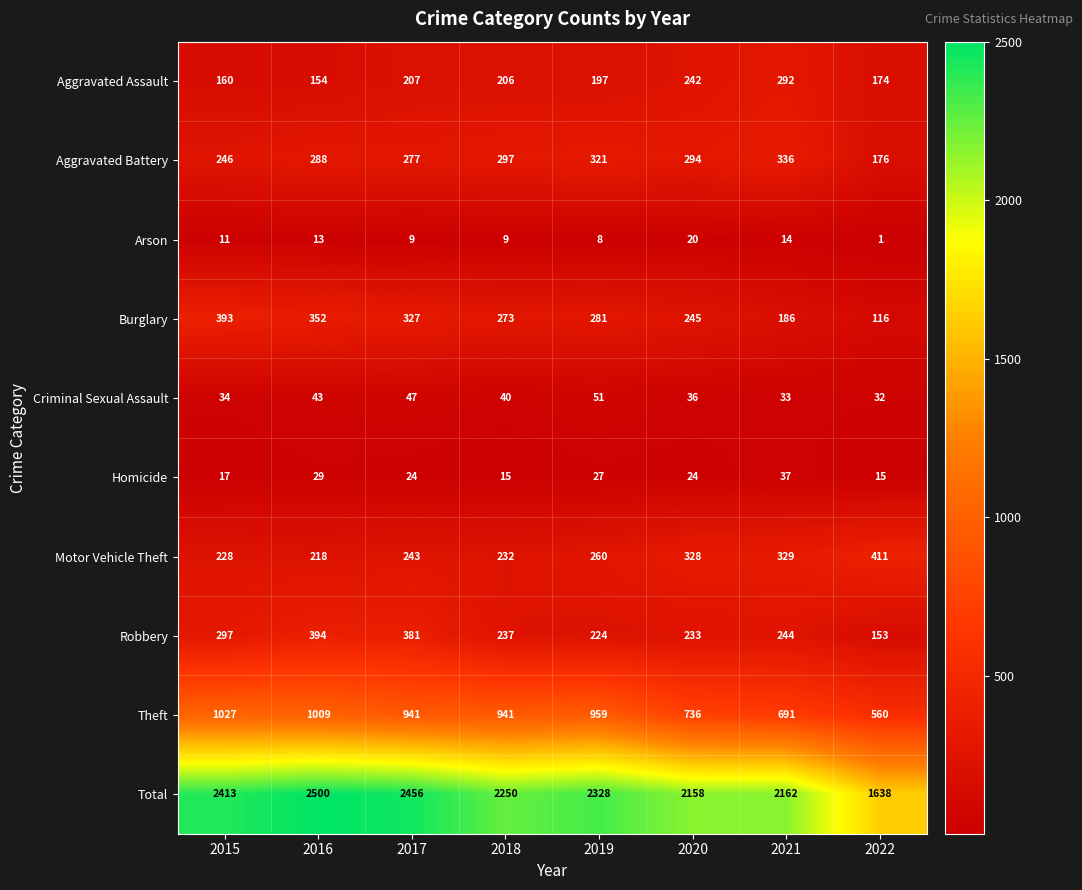

At which category is the sum across all series the highest?

2016